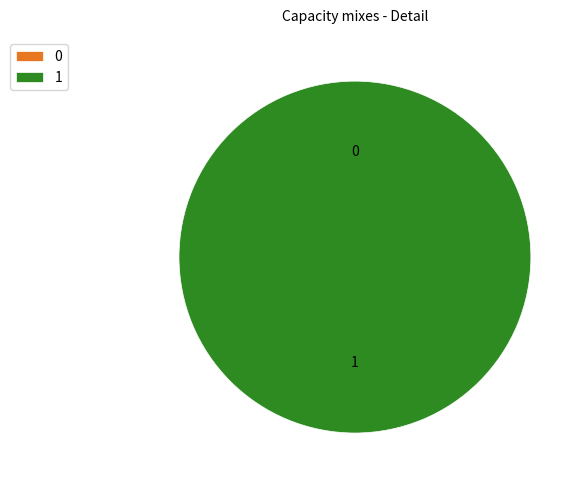

Is it true that 1 is 99% of the pie?

False